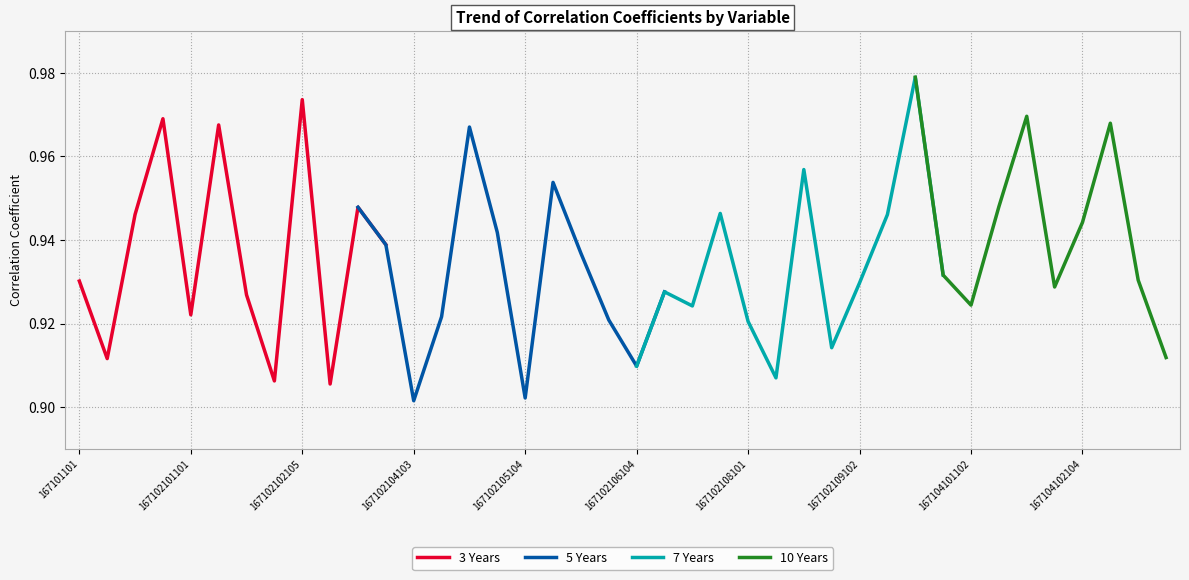

What is the minimum value shown in the chart?

0.9